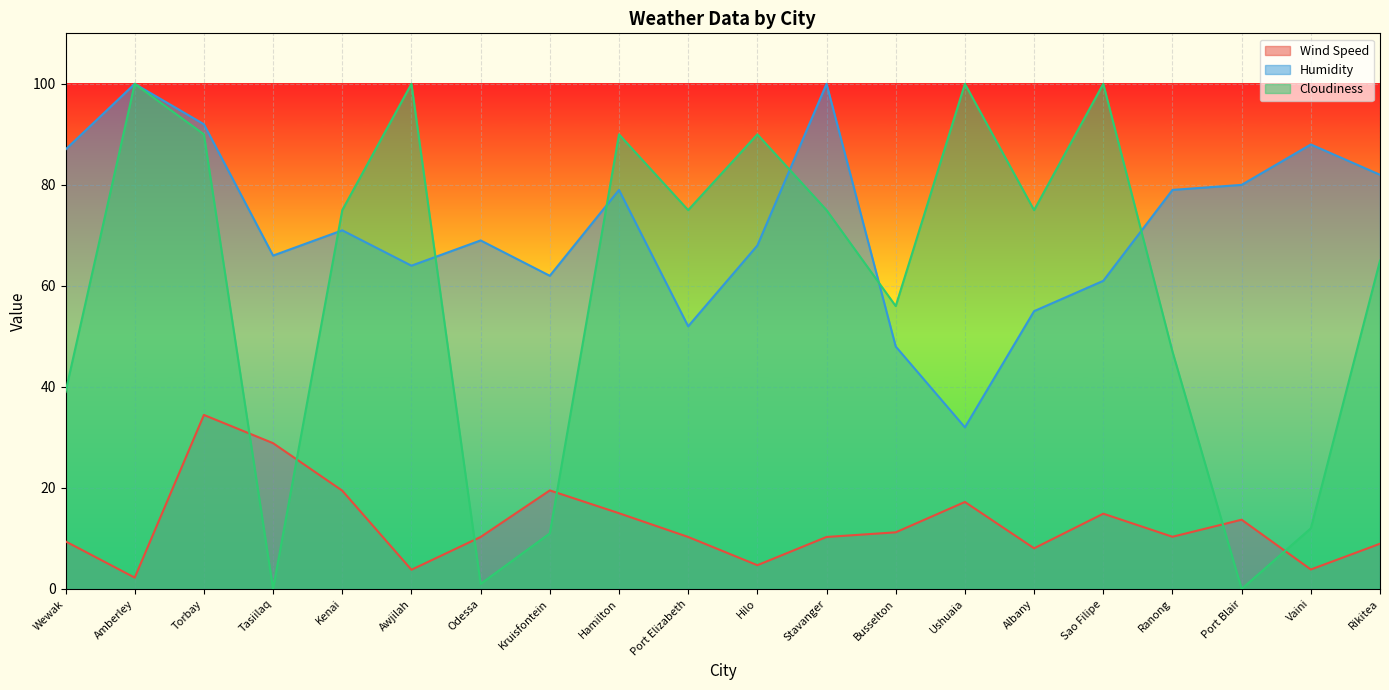

After their last crossing, which series has the higher values: Wind Speed or Cloudiness?

Cloudiness